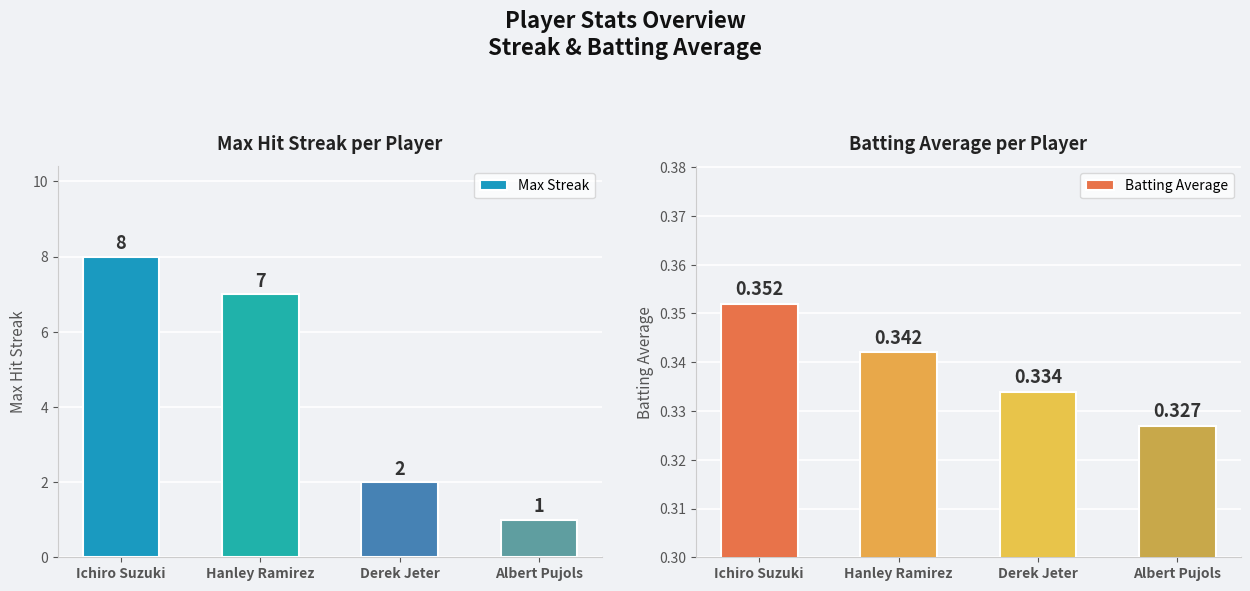

List the labels in order of Max Streak value, smallest first.

Albert Pujols, Derek Jeter, Hanley Ramirez, Ichiro Suzuki